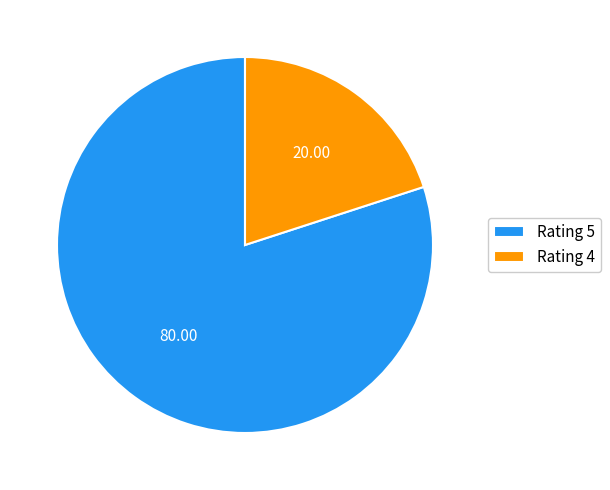

Approximately how many times larger is the value at Rating 5 compared to Rating 4?

4.0